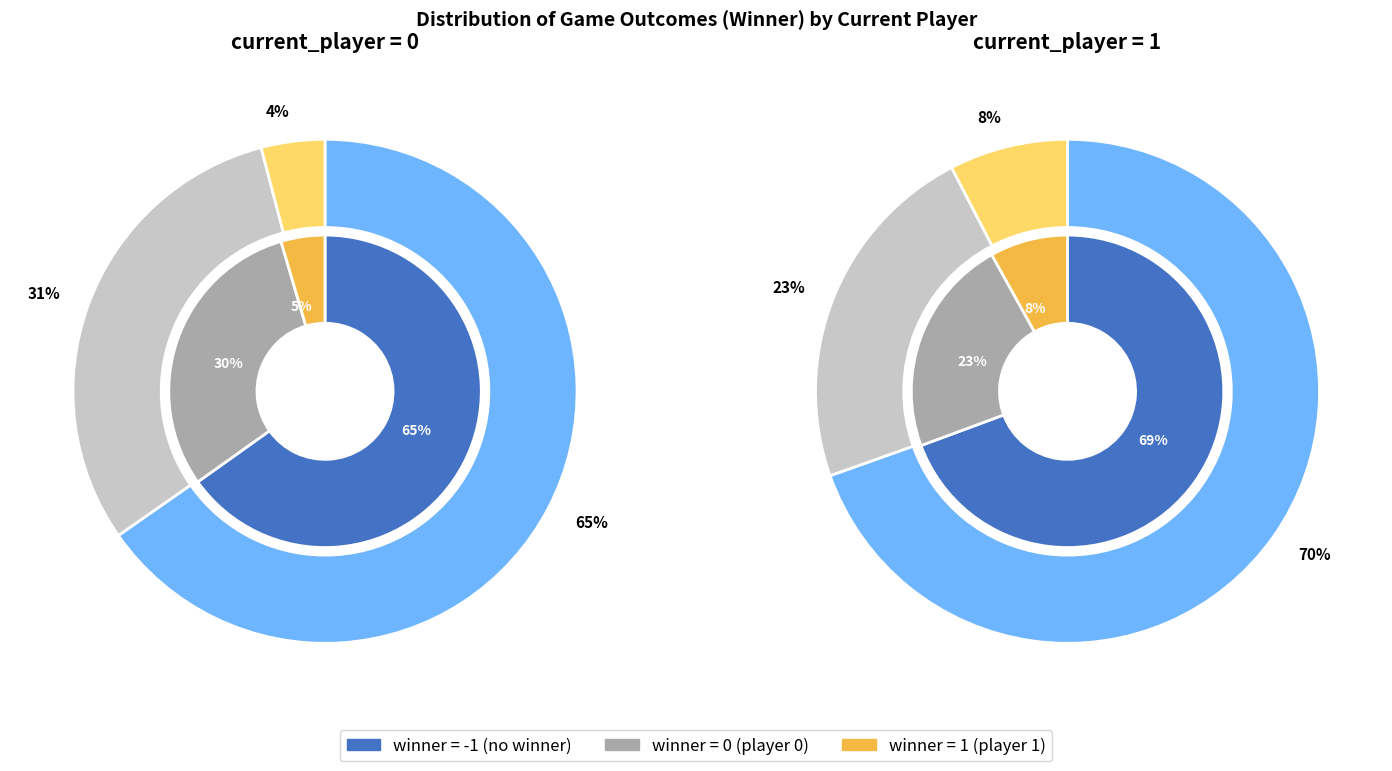

Which has a higher value, 0 or -1?

-1